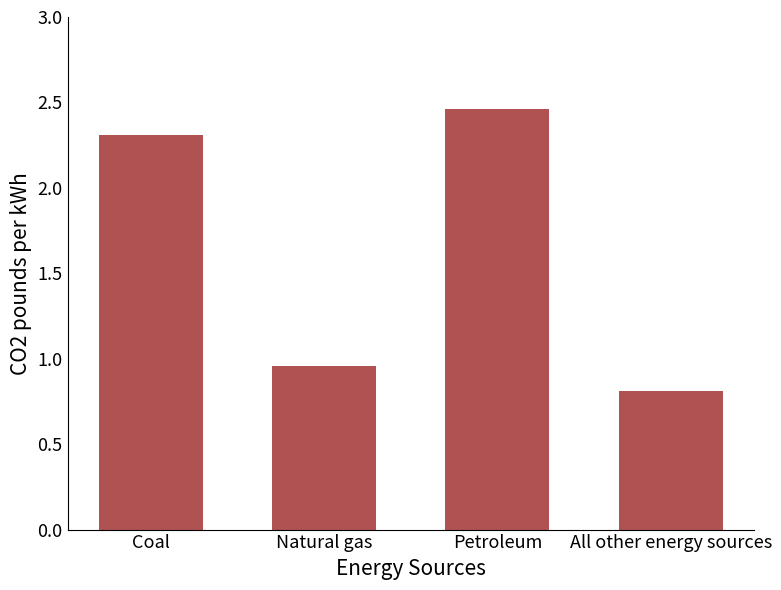

What is the value of the 4th bar from the left?

0.8